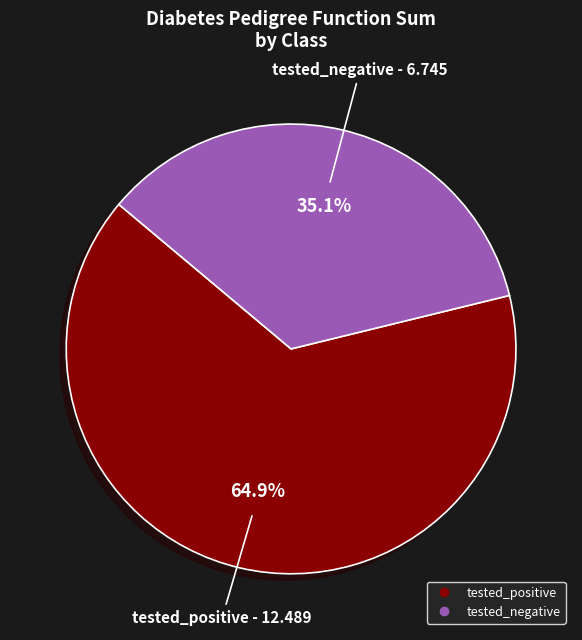

What percentage is the tested_positive slice, to the nearest percent?

65%